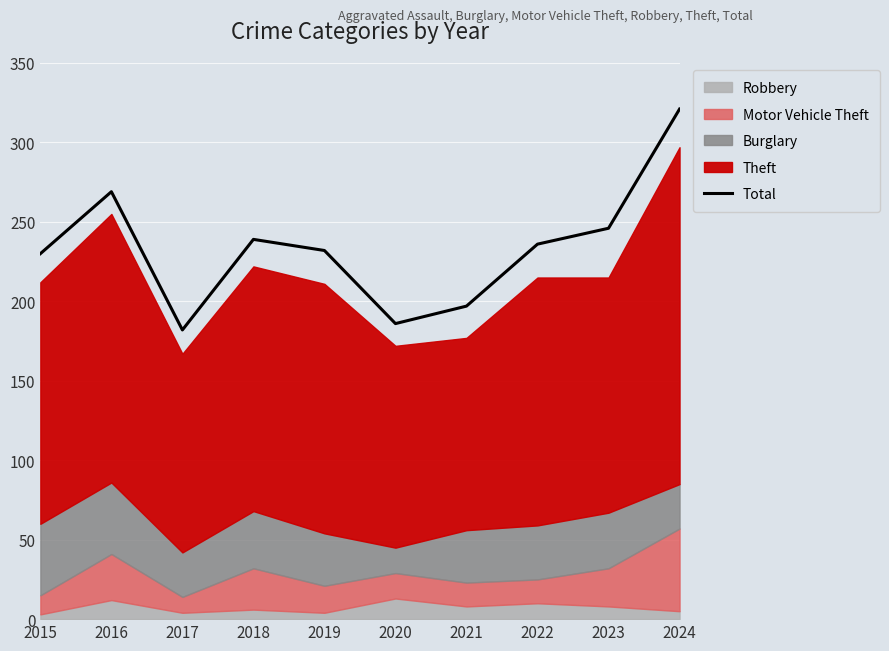

How many values are below 236?

5